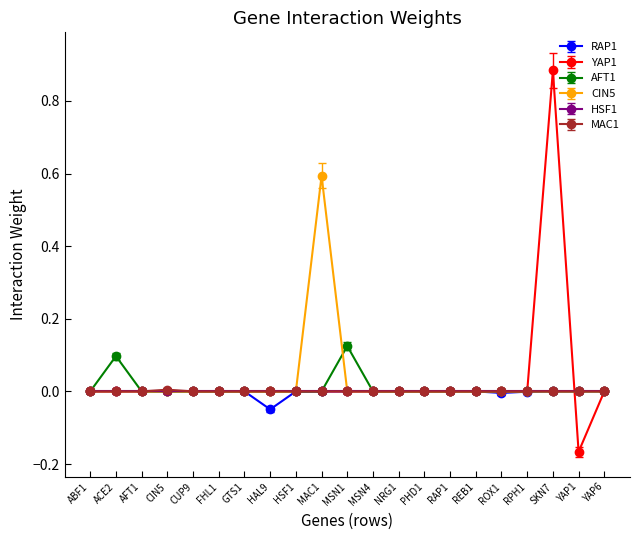

What is the total value across all series at MAC1?

0.6